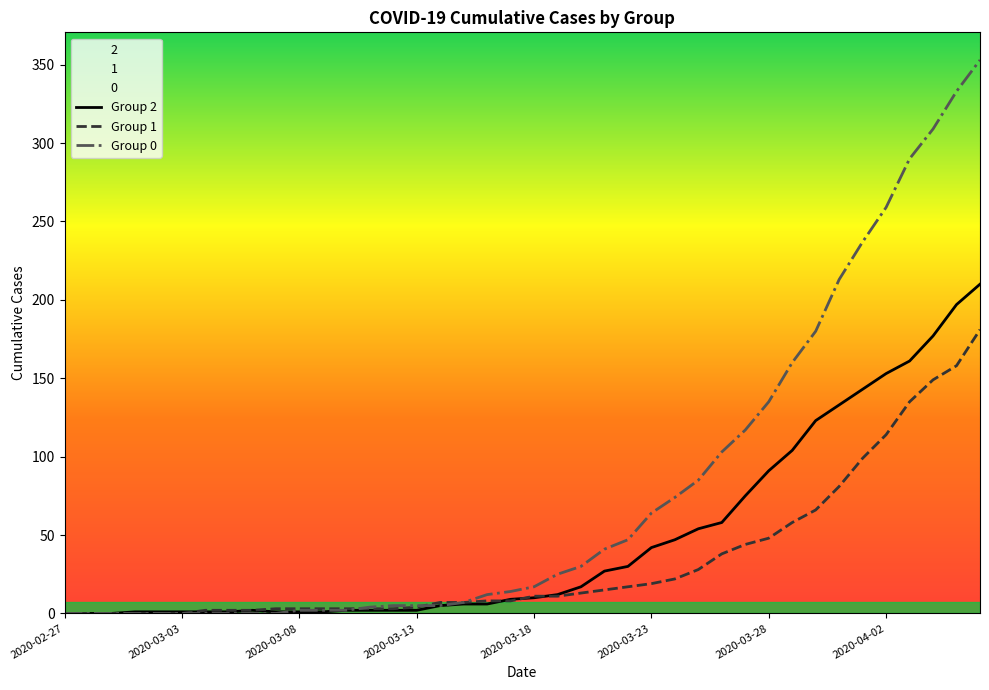

The value of Group 2 at 2020-02-27 is 70. True or false?

False